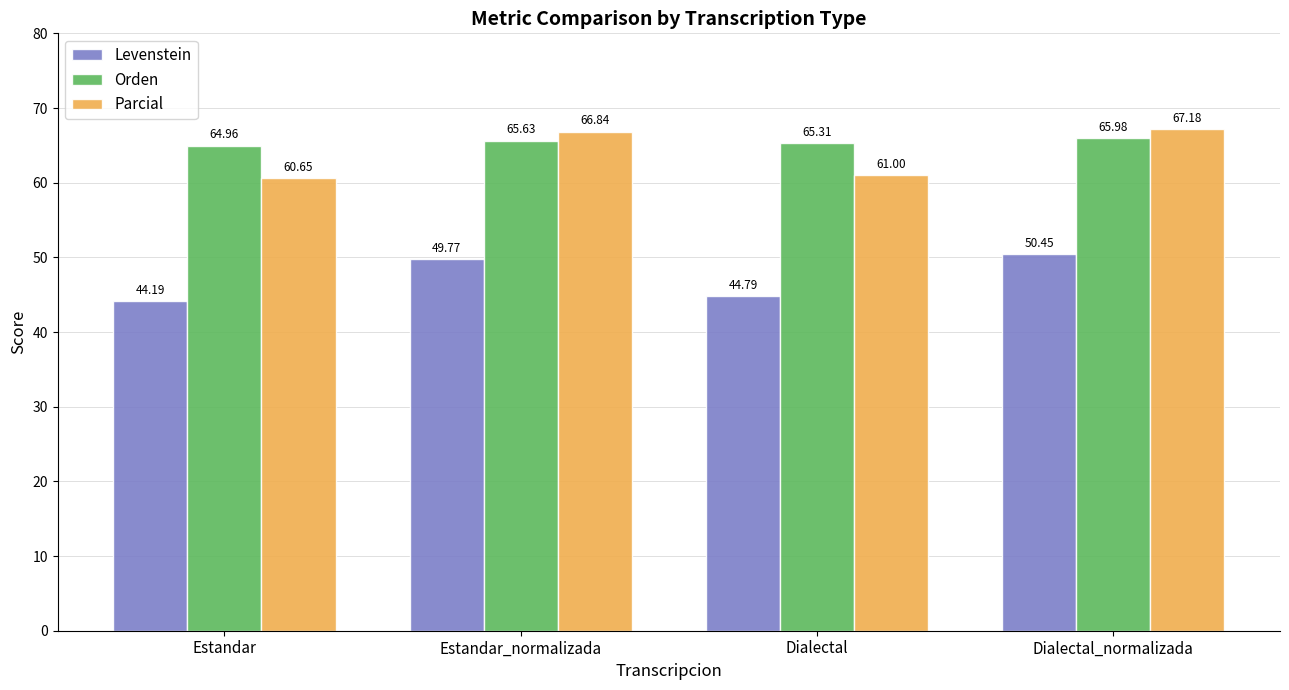

At which label does Parcial reach its minimum?

Estandar